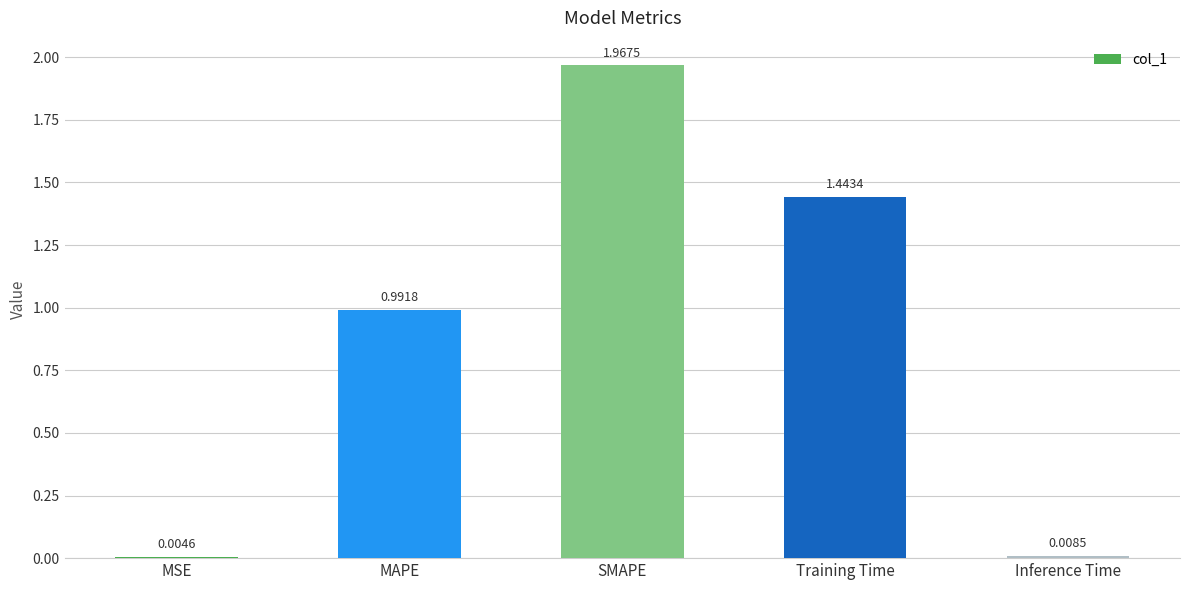

Which has a higher value, MAPE or MSE?

MAPE